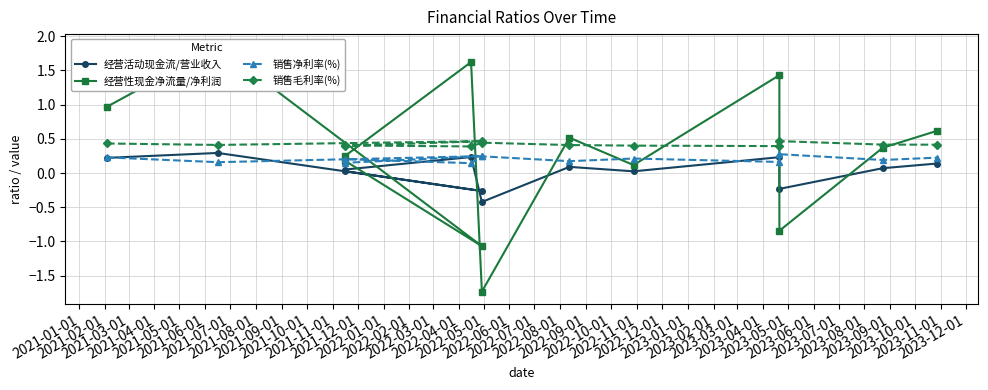

What is the minimum value shown in the chart?

-1.7